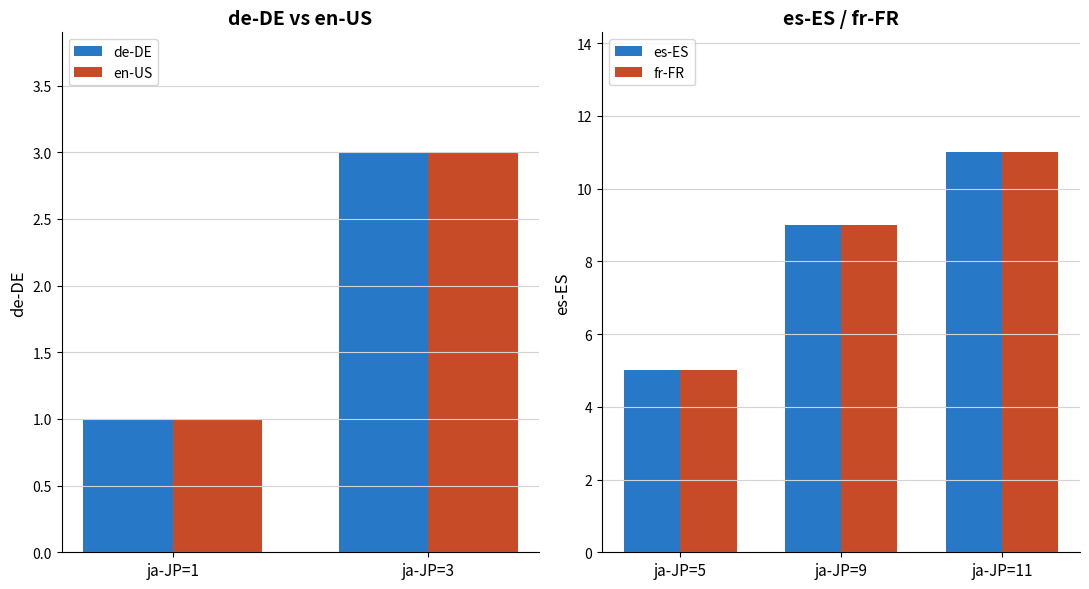

Which series has the largest total across all categories?

de-DE